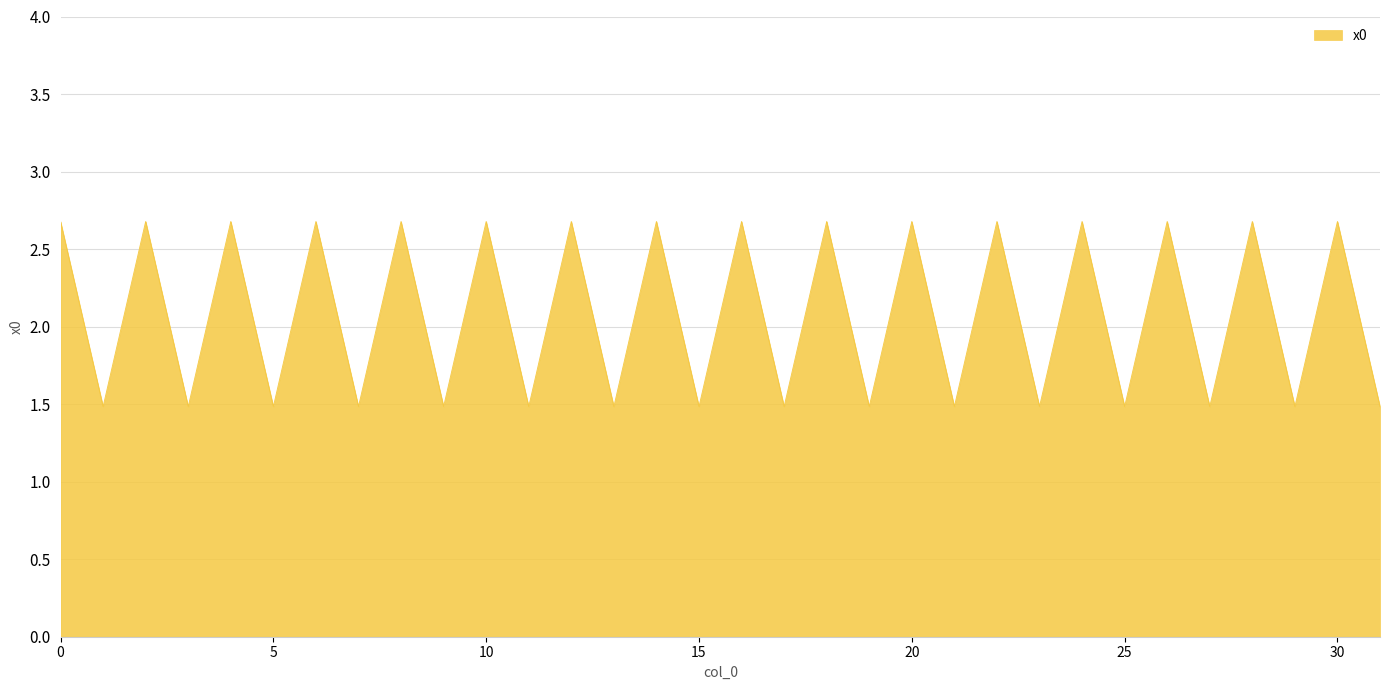

What is the smallest value displayed?

1.5